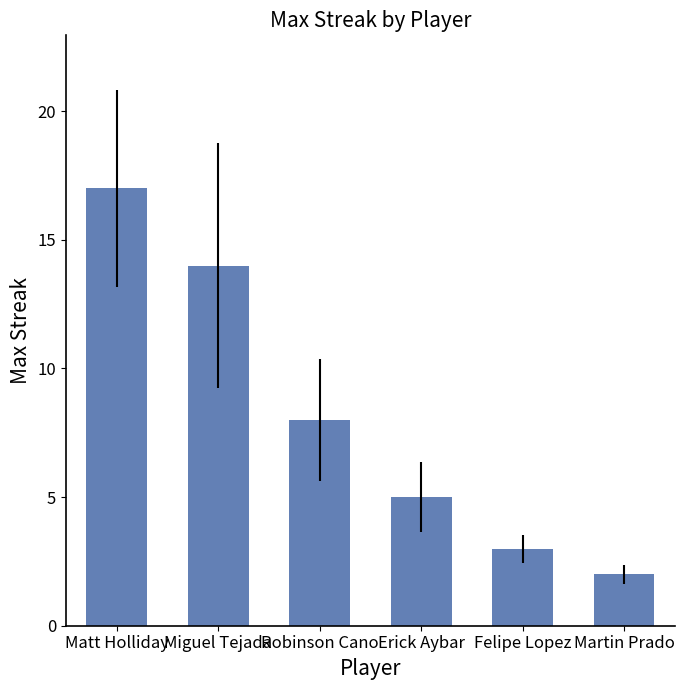

Which has a higher value, Matt Holliday or Miguel Tejada?

Matt Holliday